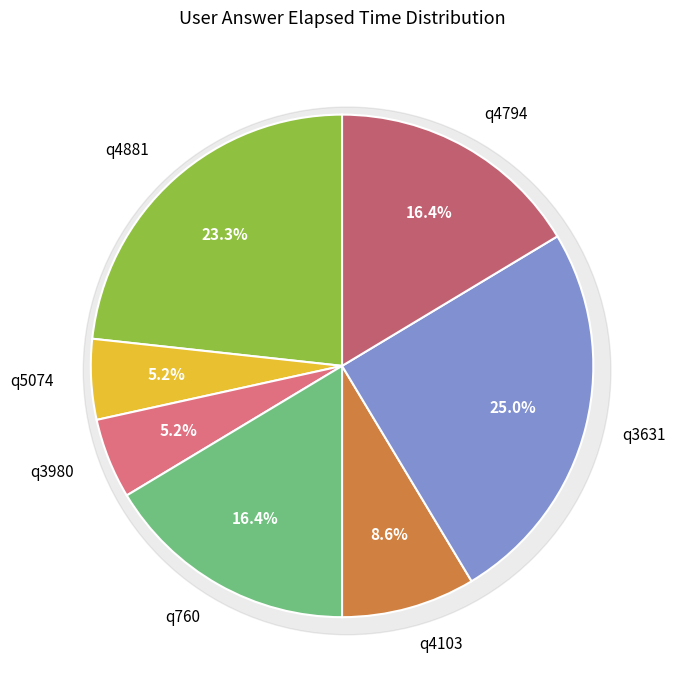

Is there a majority slice in this chart?

No